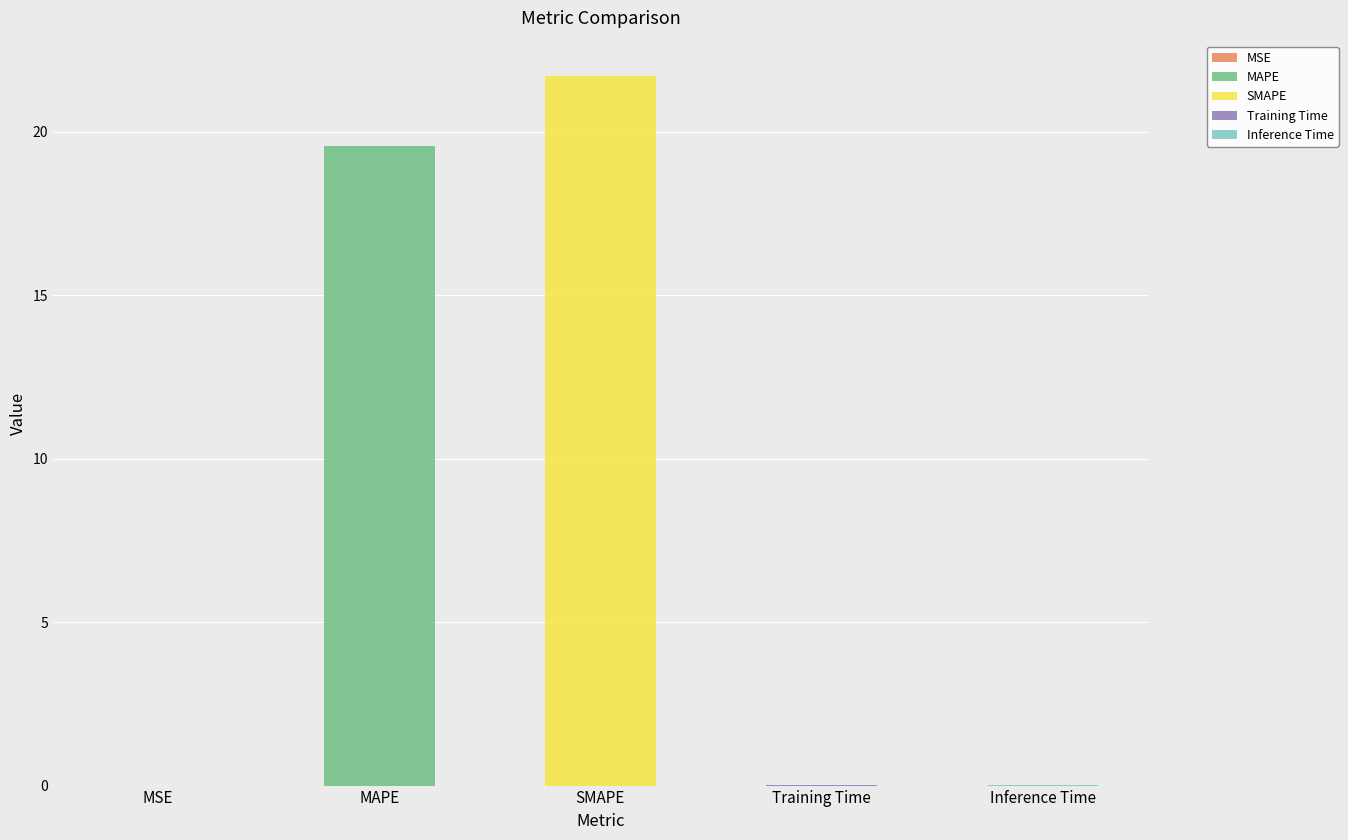

Rank the categories by value from lowest to highest.

MSE, Training Time, Inference Time, MAPE, SMAPE